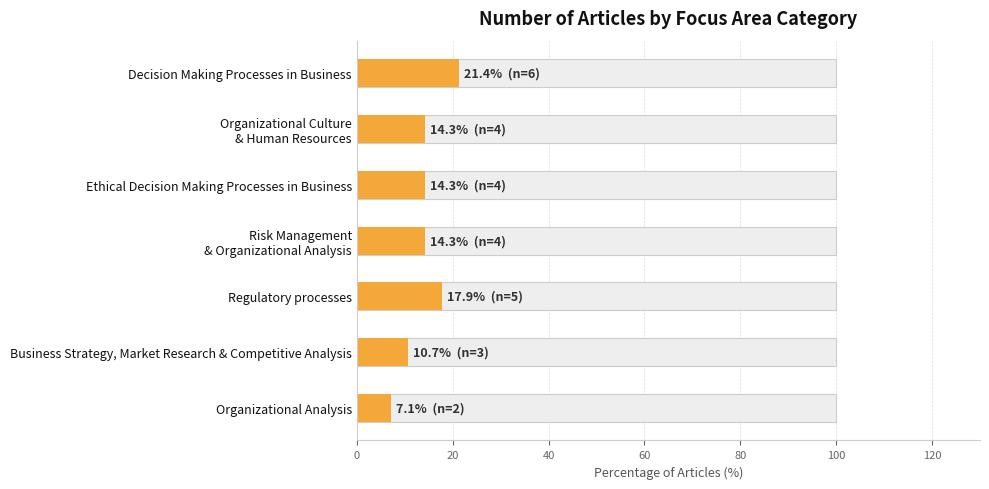

How many bars are there in total?

7